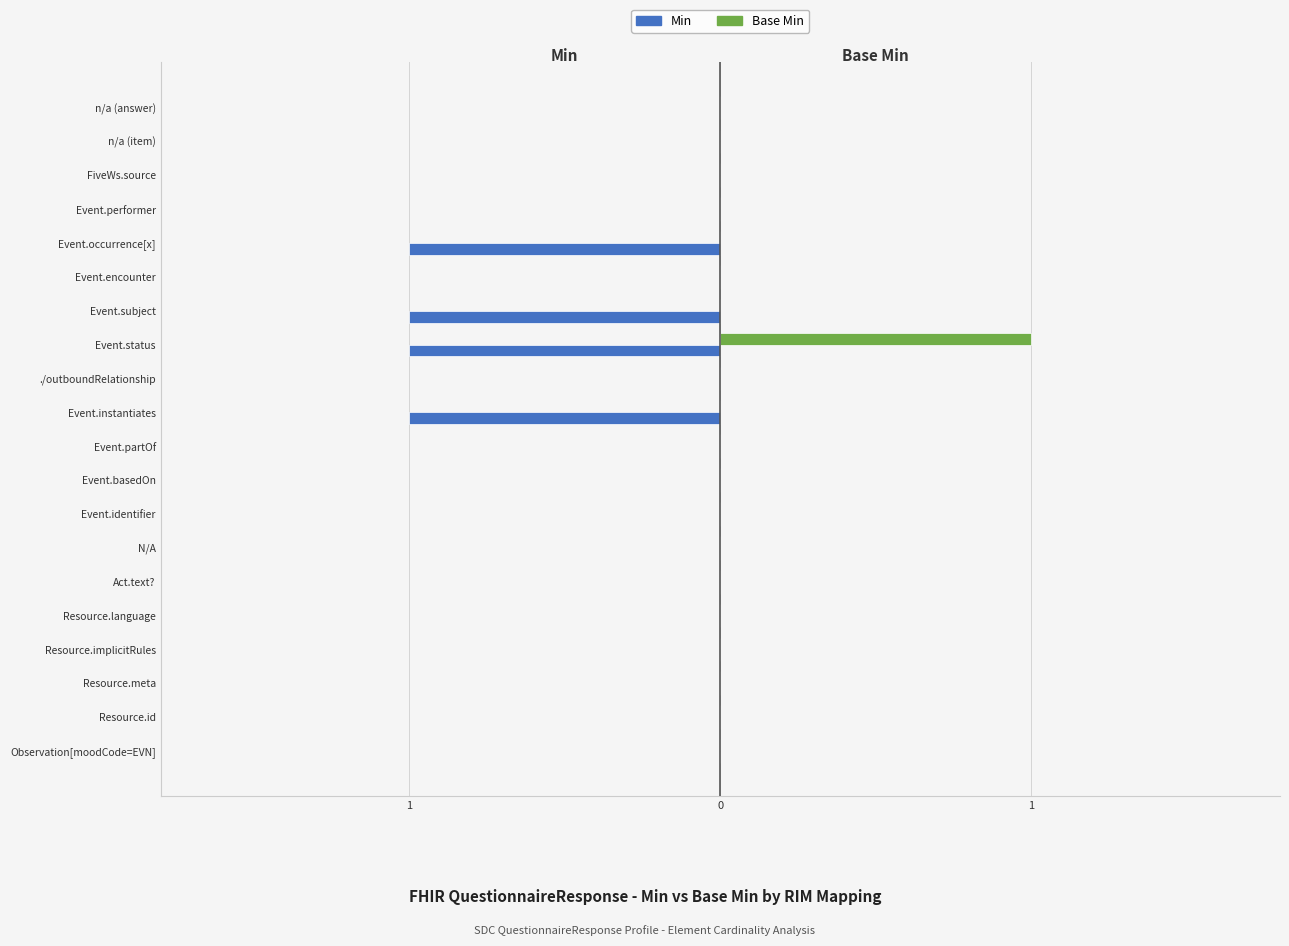

What is the difference between the maximum and minimum values in the Min series?

1